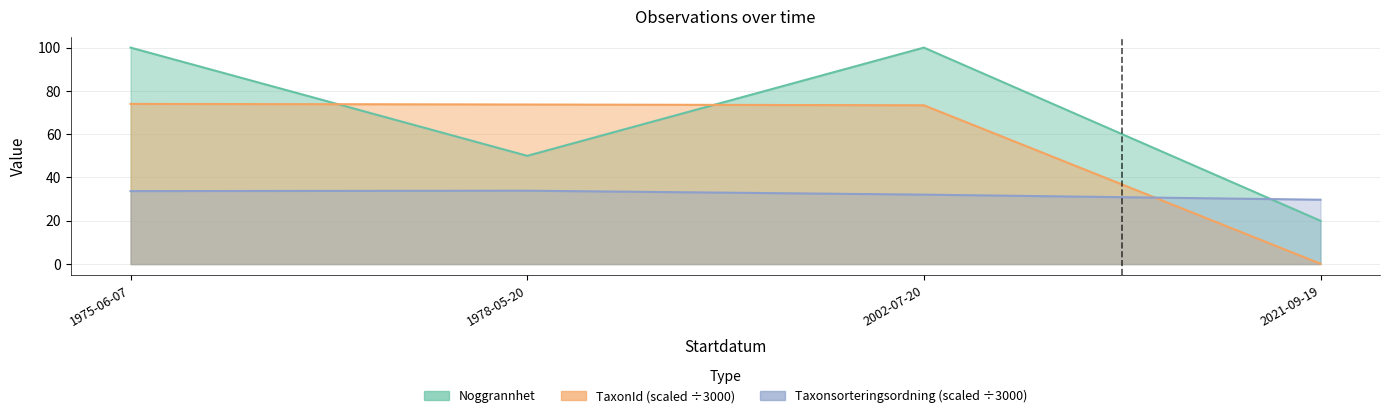

What is the label of the 1st point from the right?

2021-09-19